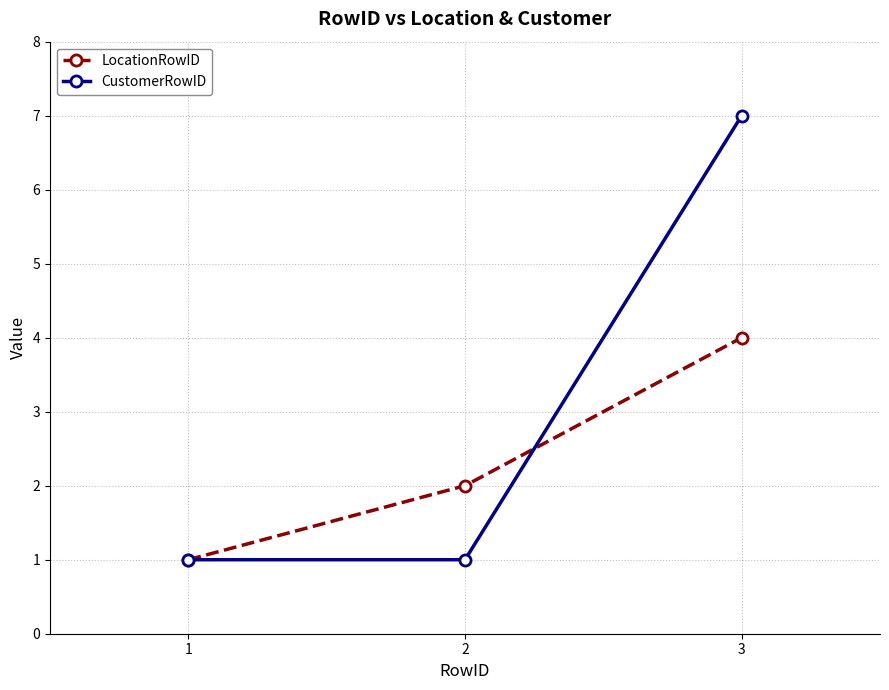

Rank the series by their maximum value, from lowest to highest.

LocationRowID, CustomerRowID